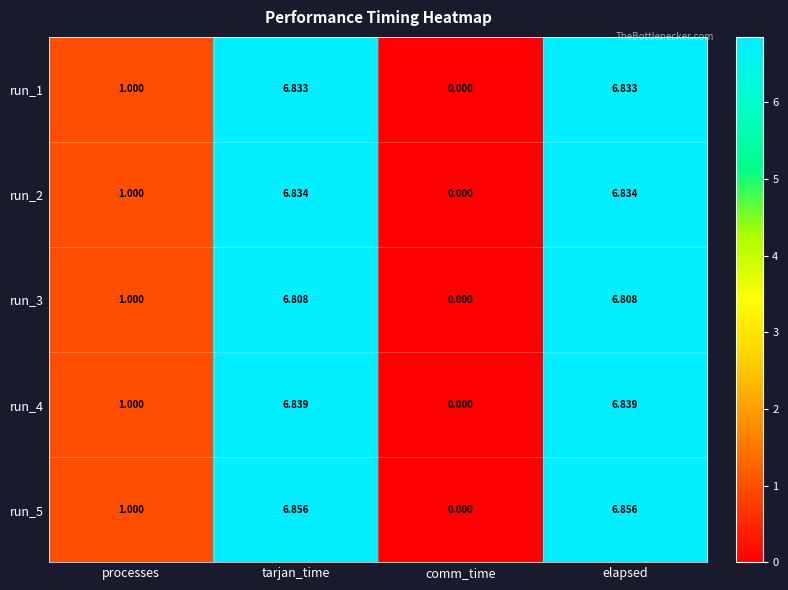

Where is run_2 nearest to the value 3?

processes